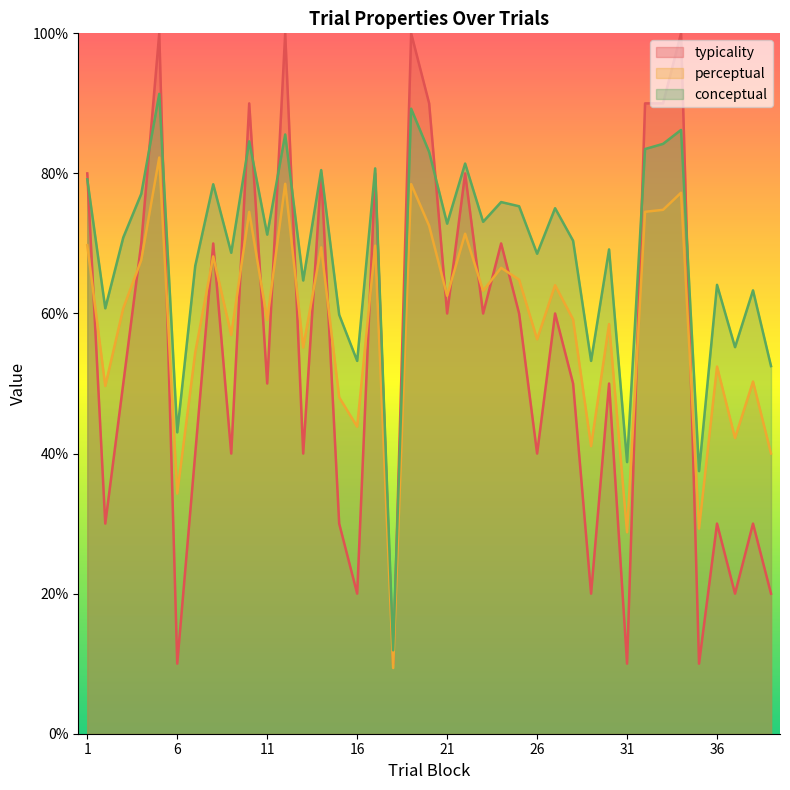

What are all the series names shown in the legend?

typicality, perceptual, conceptual